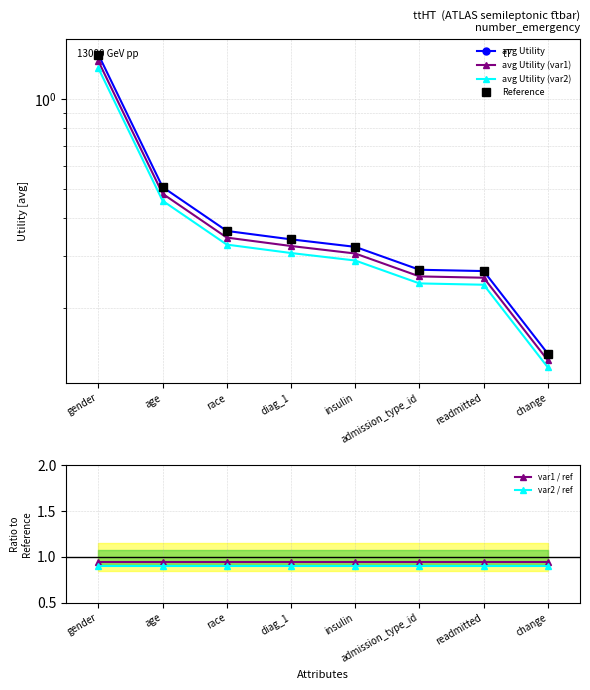

How many interior local peaks does the var1 / ref series have?

1